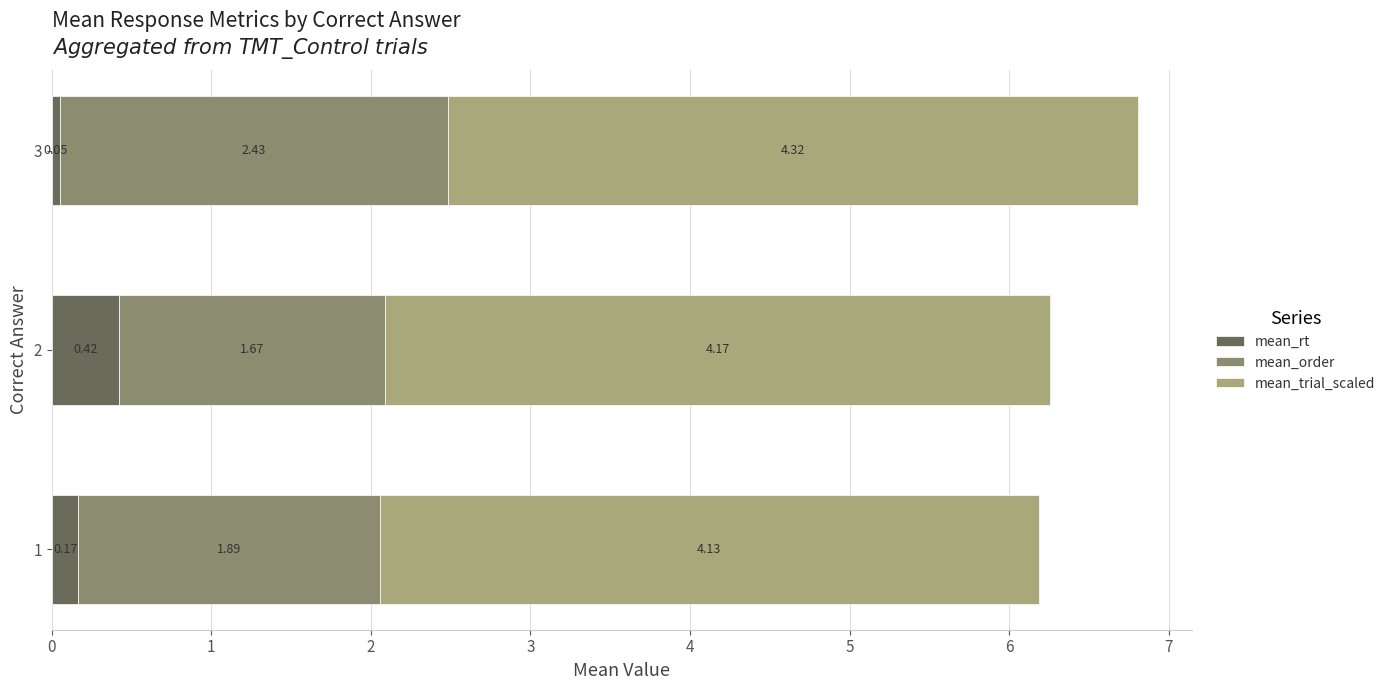

How many categories are shown in the chart?

3